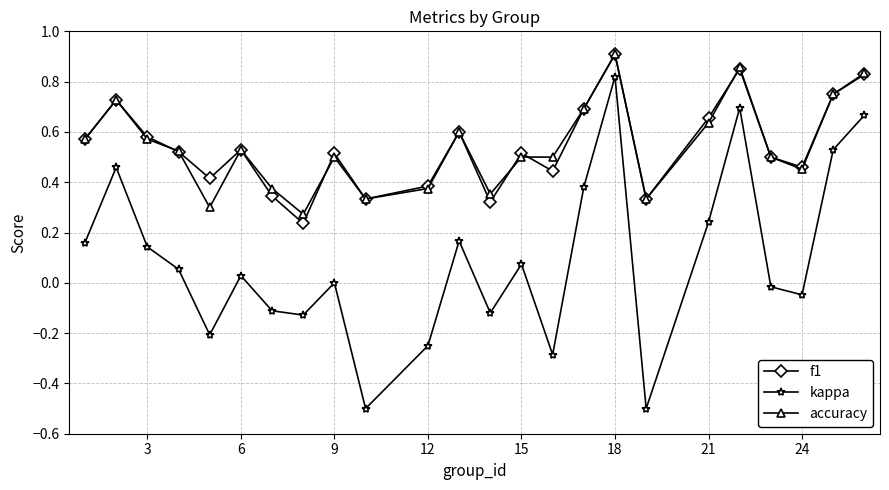

How many interior local peaks does the kappa series have?

7